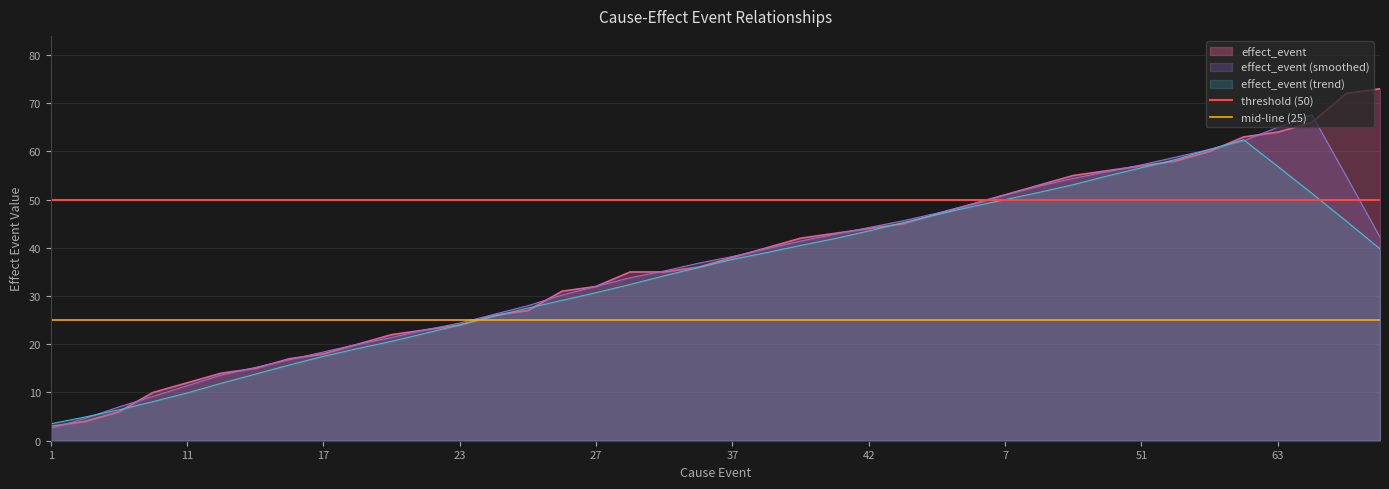

How many lines are shown in the chart?

2